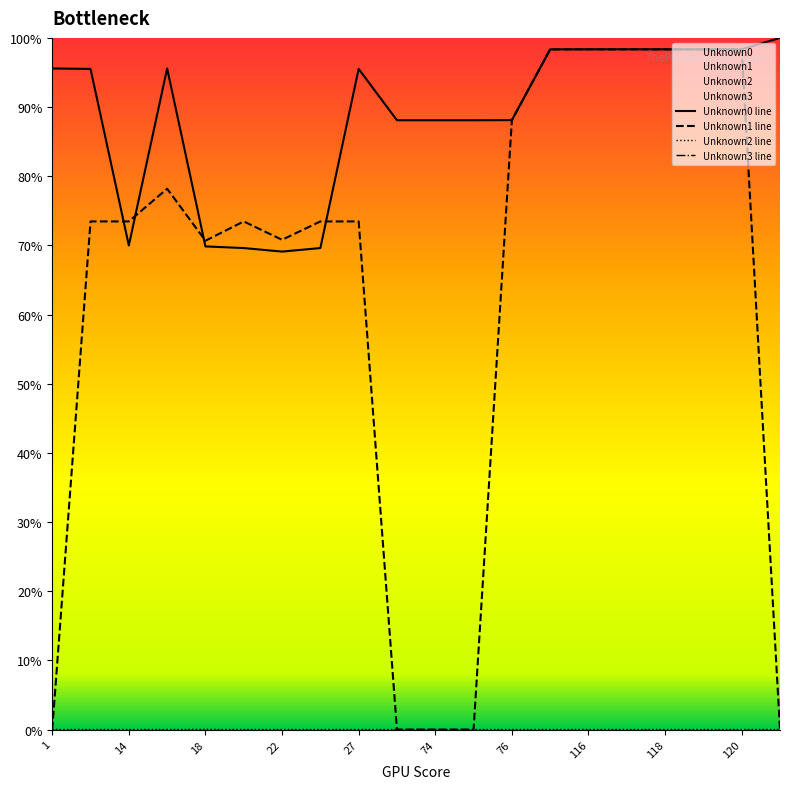

What is the value of the Unknown1 point at the 17th from the left?

98.3